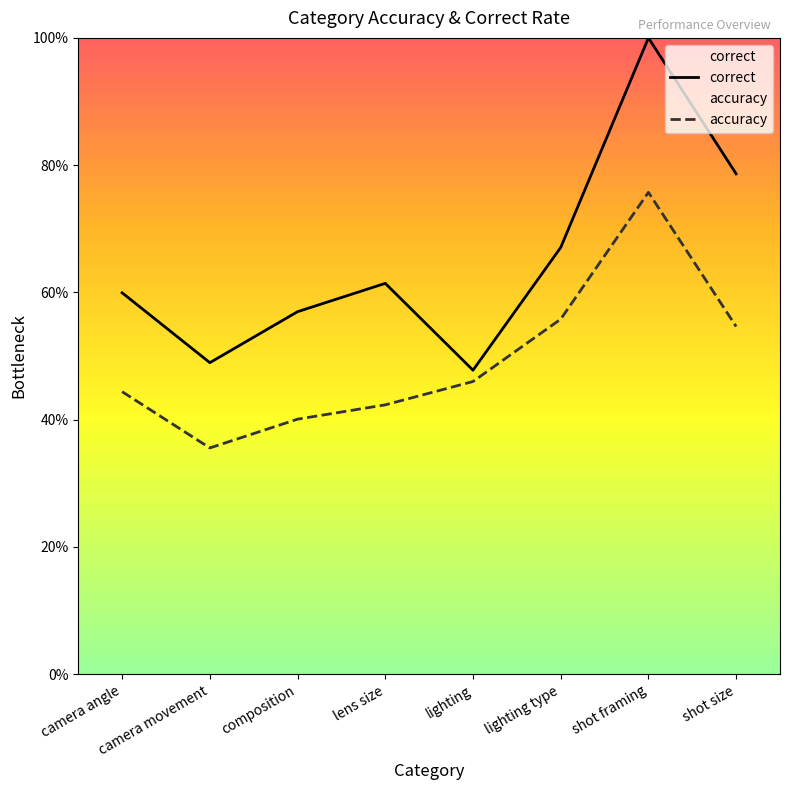

List the series in order of their overall mean, lowest first.

accuracy, correct